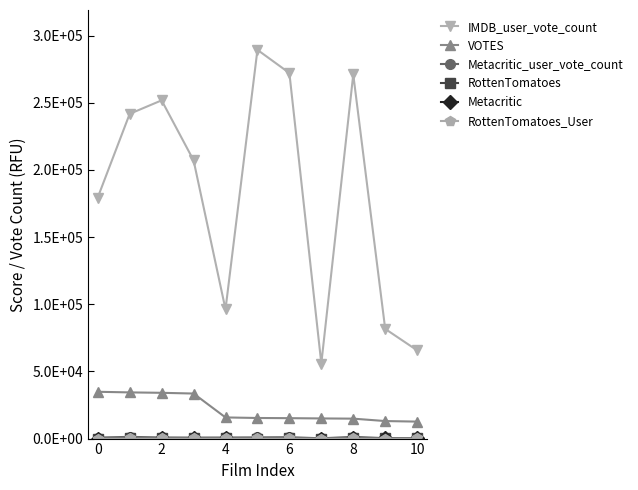

At how many categories does at least one series exceed 135392?

7